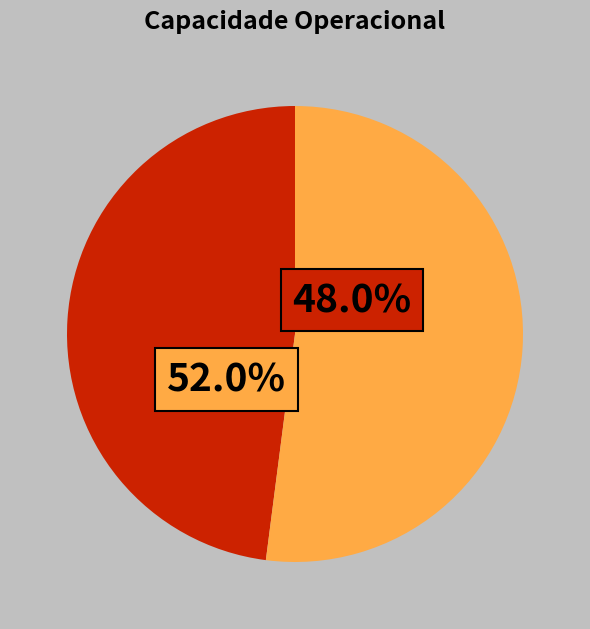

To the nearest percent, what is the difference between the largest and smallest slice percentages?

4%